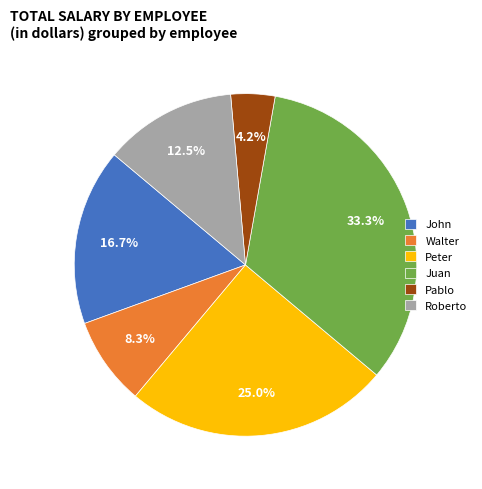

What is the smallest slice in the pie chart?

Pablo